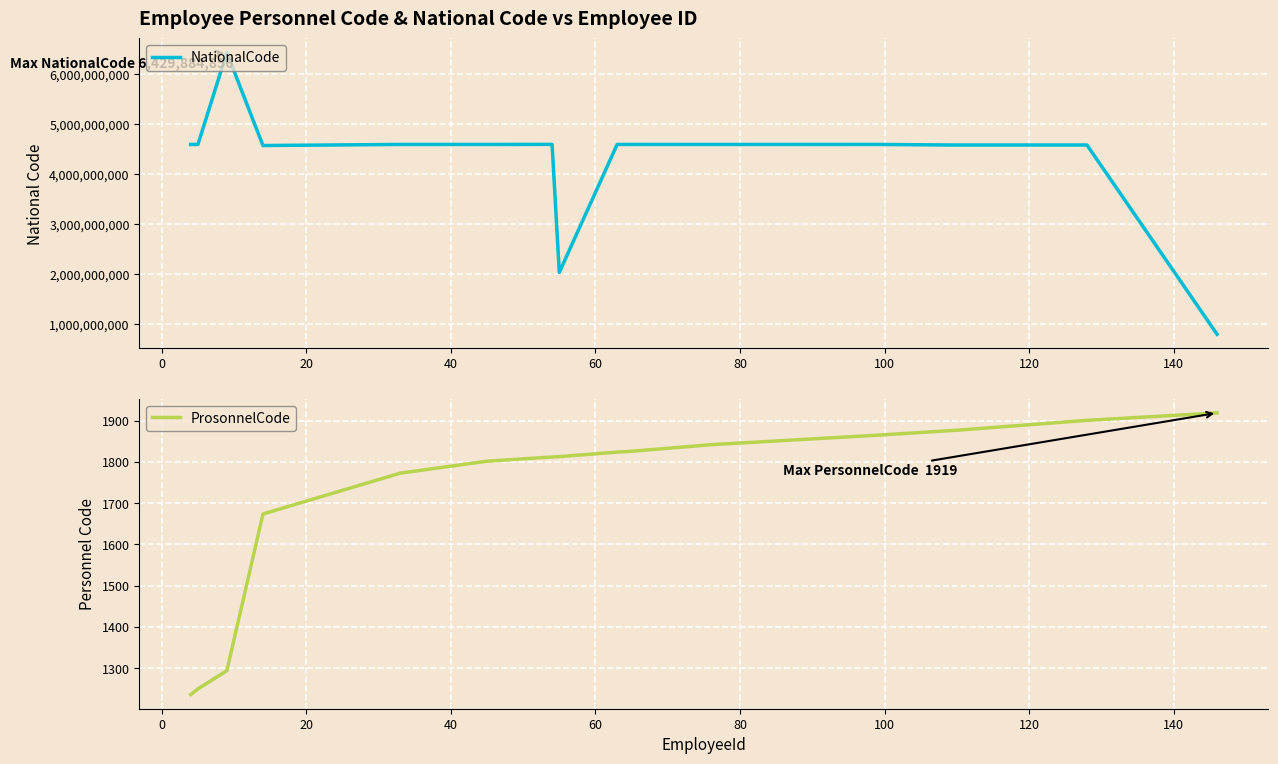

True or false: NationalCode and ProsonnelCode cross at least once.

False